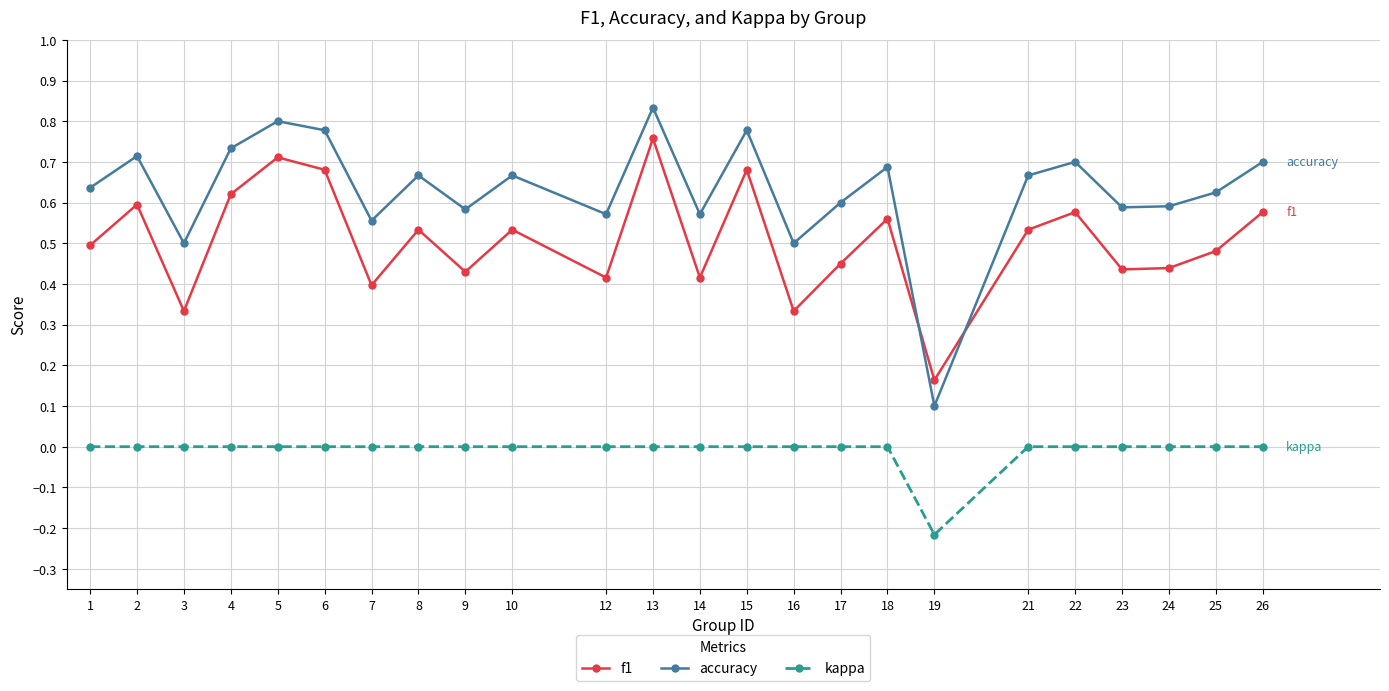

Count the number of data series in this chart.

3